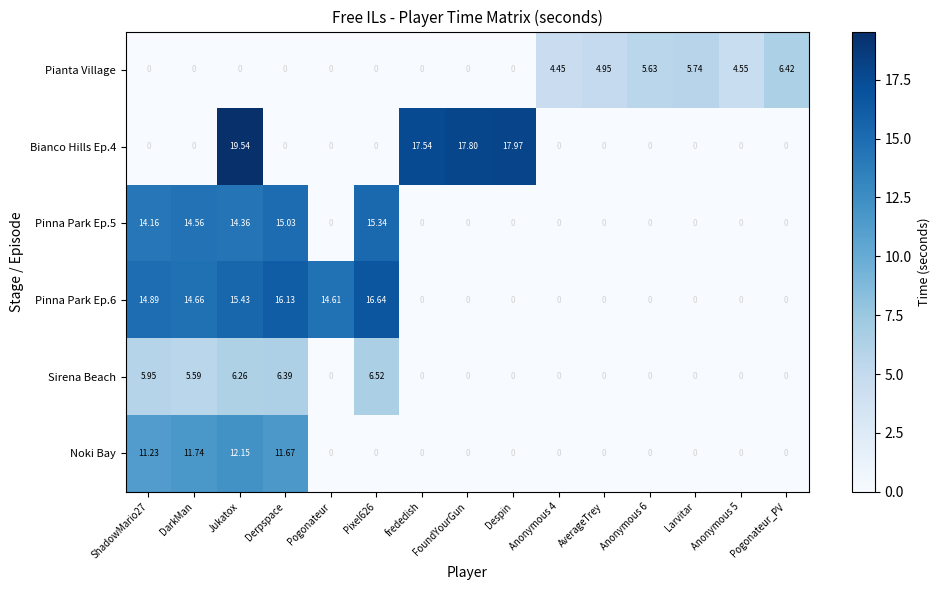

Where is Bianco Hills Ep.4 nearest to the value 9?

frededish